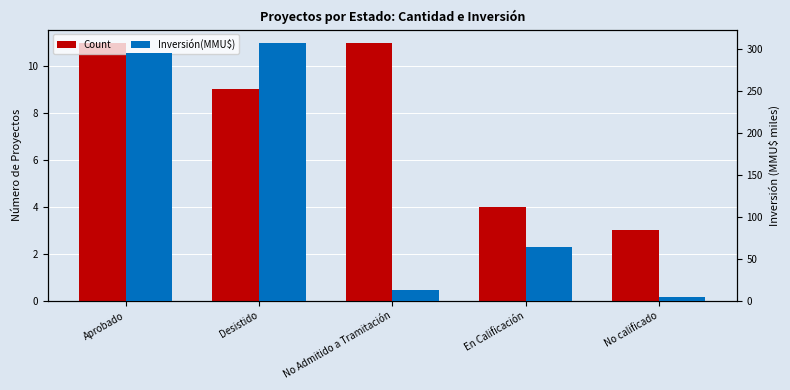

Are the bars horizontal?

No